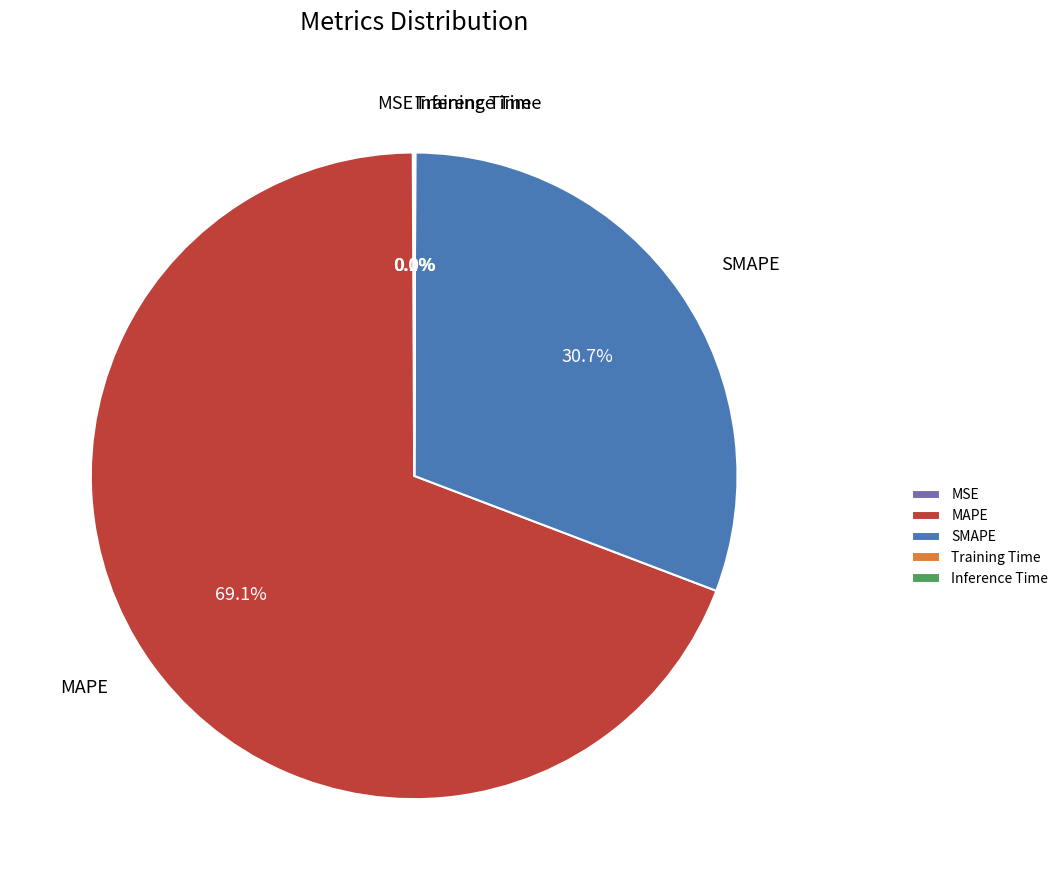

Which category has the biggest portion of the pie?

MAPE